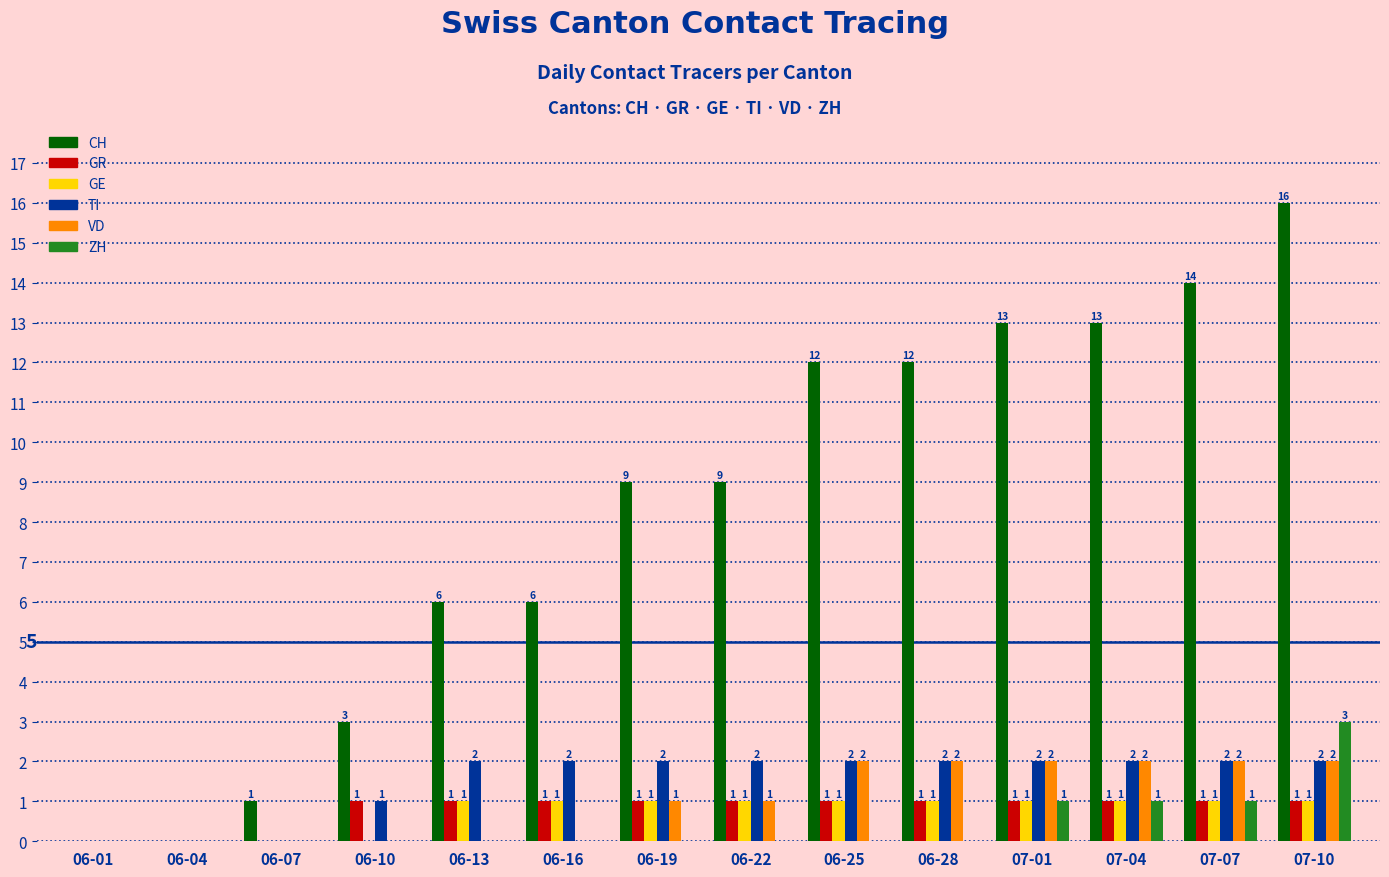

Is it true that VD equals -1 at 06-13?

False